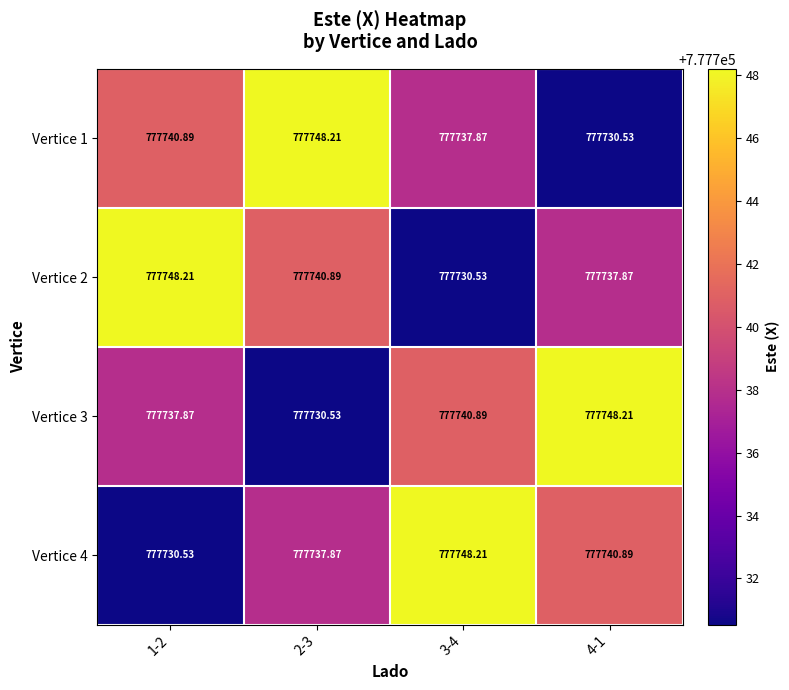

How many data points in Vertice 4 are above 777740?

2